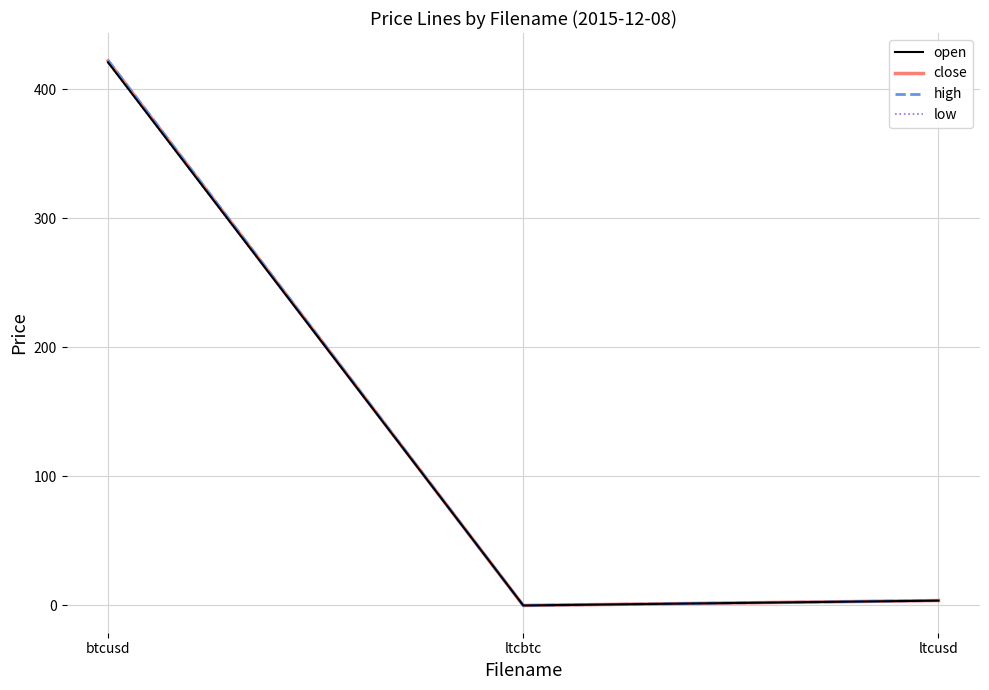

Rank the series by their average value, from highest to lowest.

high, close, open, low